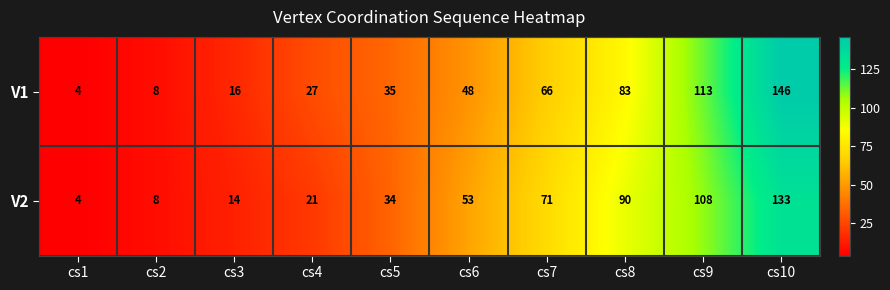

What is the difference between the V1 values at cs8 and cs7?

17